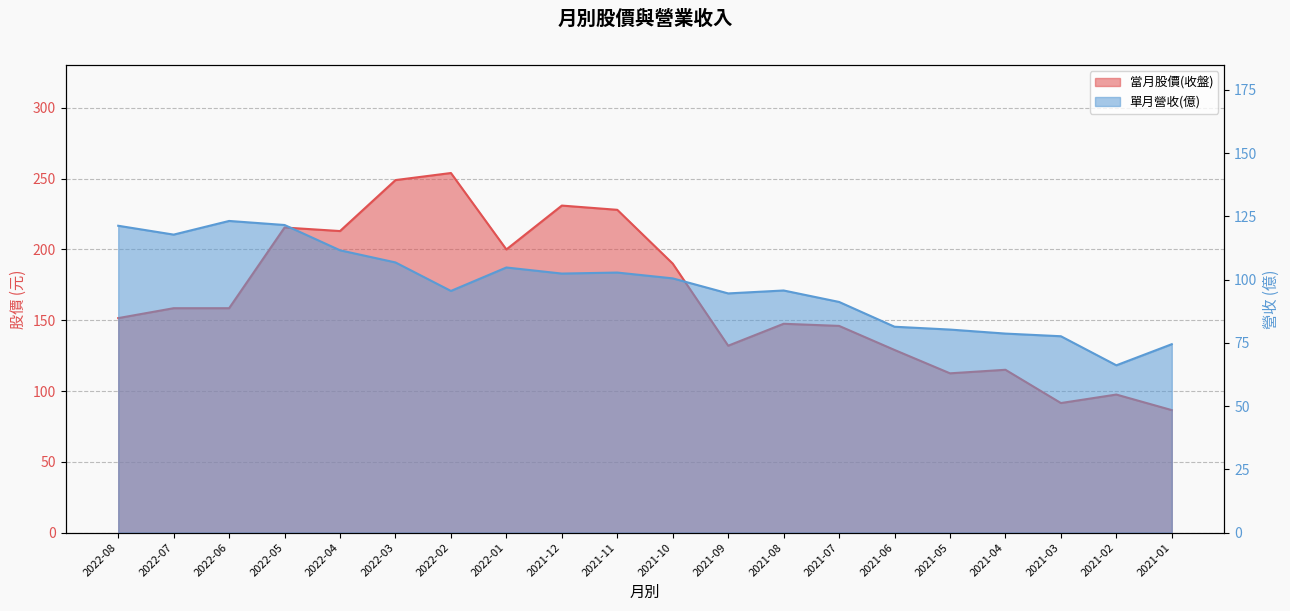

What is the label of the 10th point from the left?

2021-11